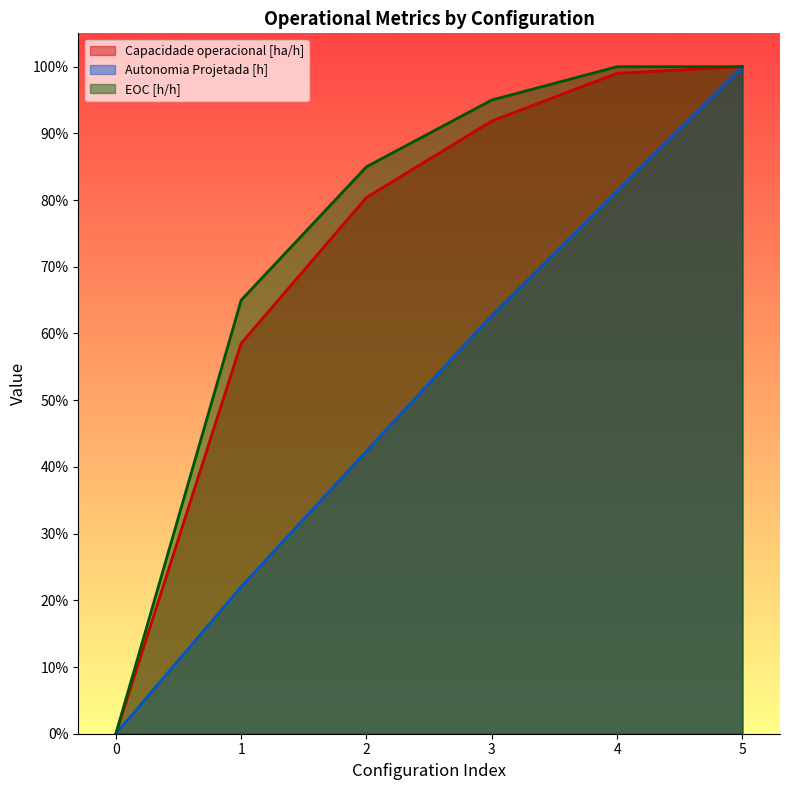

Count the number of categories in the chart.

6